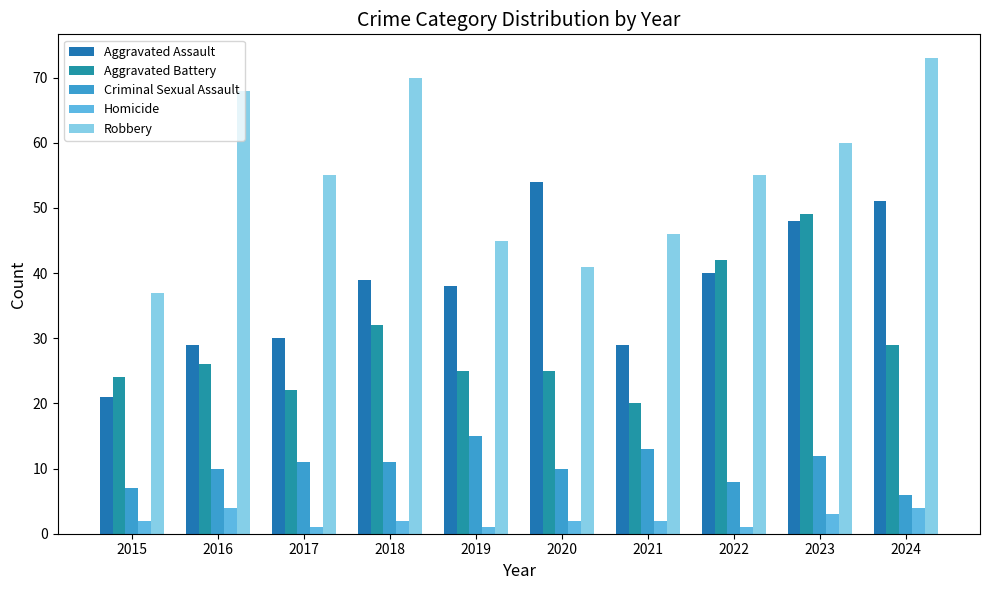

What is the total value across all series at 2021?

110